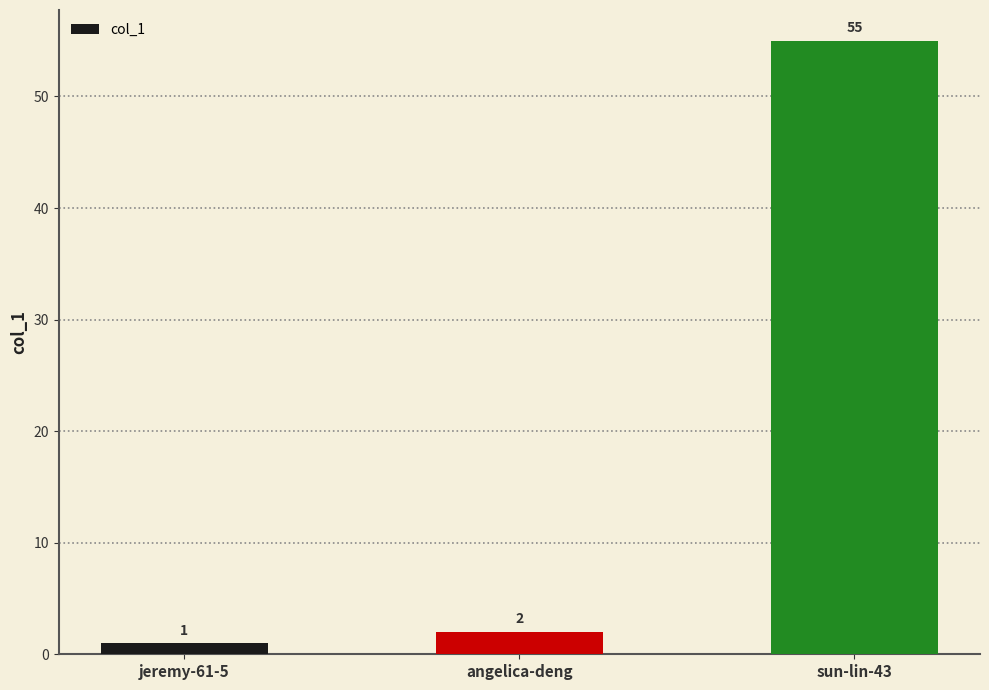

Does the chart contain stacked bars?

No